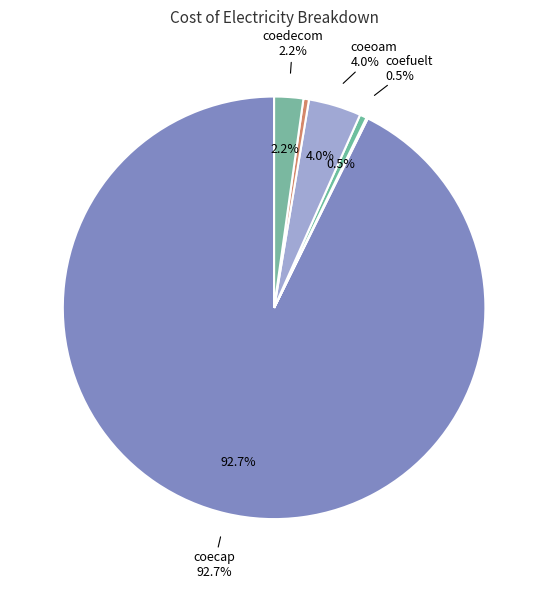

Which category has the smallest portion of the pie?

coefuel